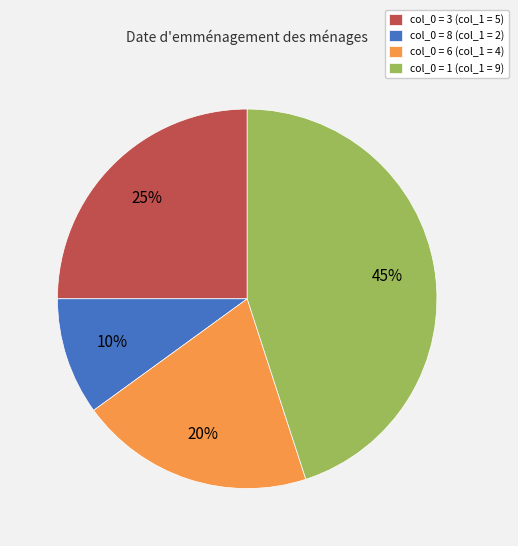

Between col_0 = 1 (col_1 = 9) and col_0 = 3 (col_1 = 5), which is larger?

col_0 = 1 (col_1 = 9)